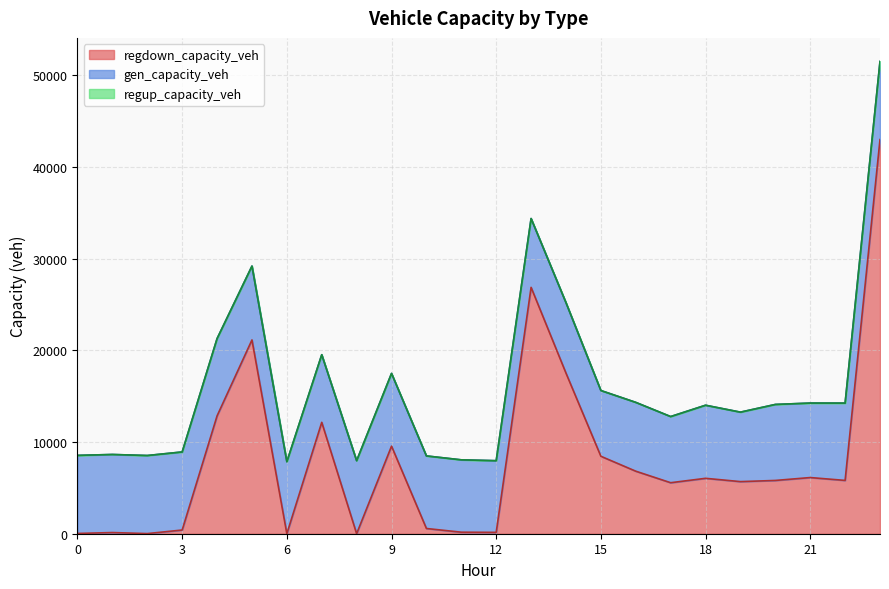

What is the difference between the regdown_capacity_veh values at 6 and 20?

5809.4